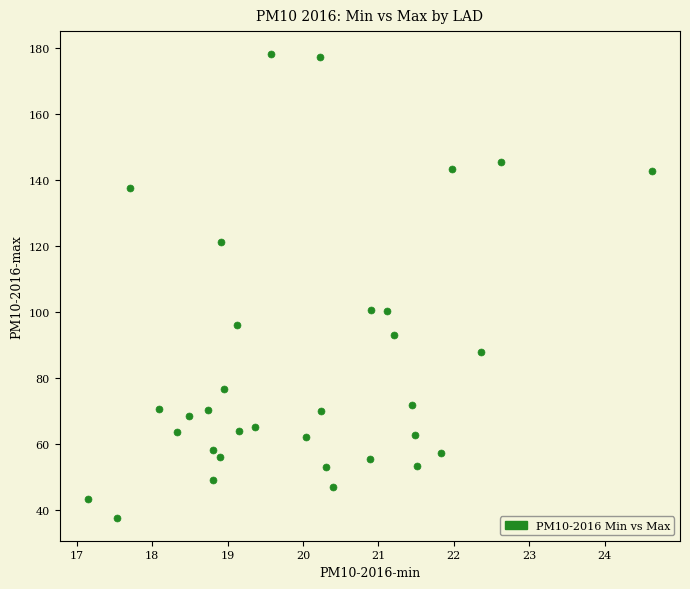

What is the range of X values (max minus min)?

7.5